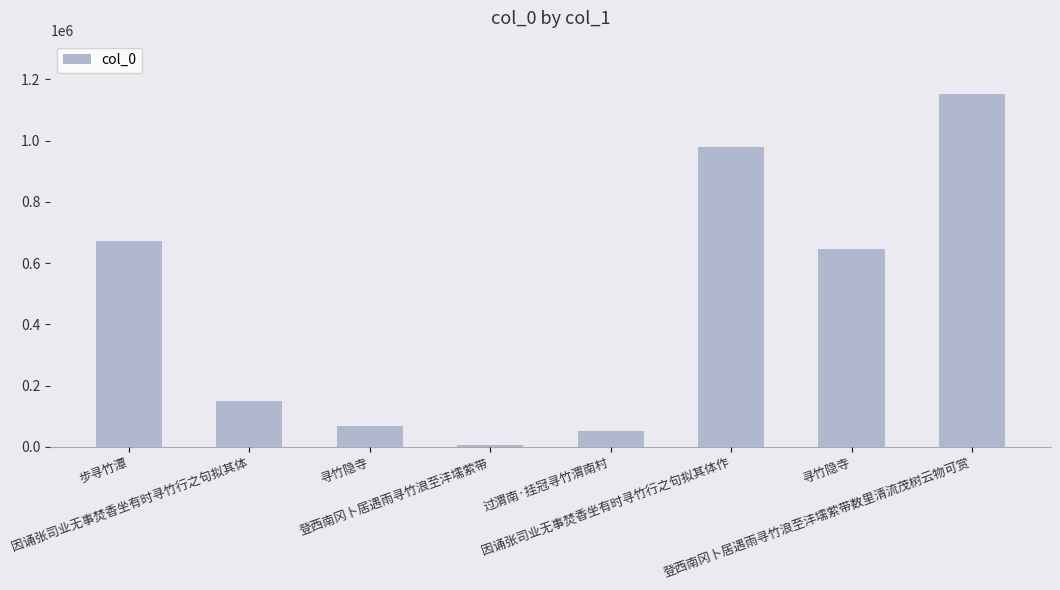

Which label corresponds to the smallest value in the chart?

登西南冈卜居遇雨寻竹浪至沣壖萦带